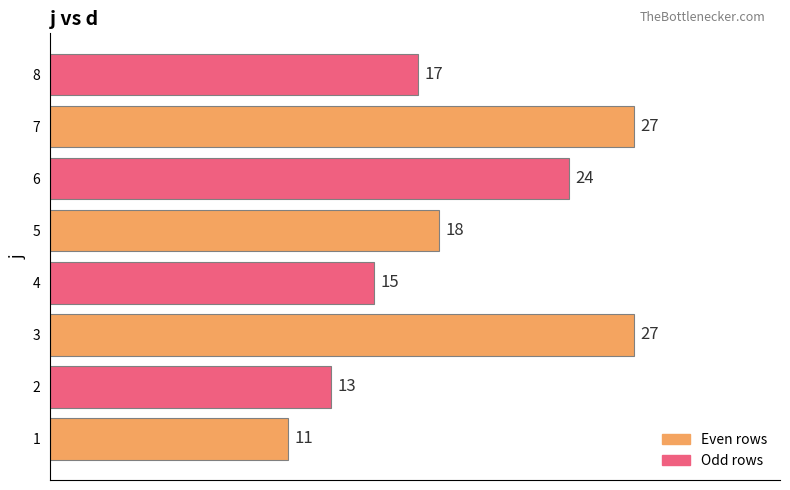

At which label is the value closest to 19?

5